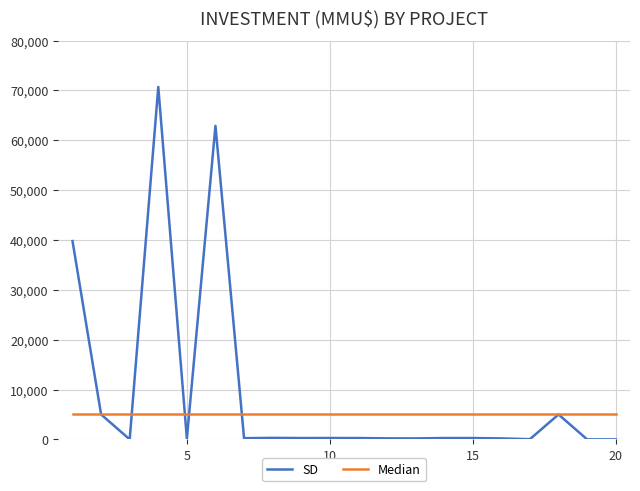

Does the chart display data point markers on the line(s)?

No